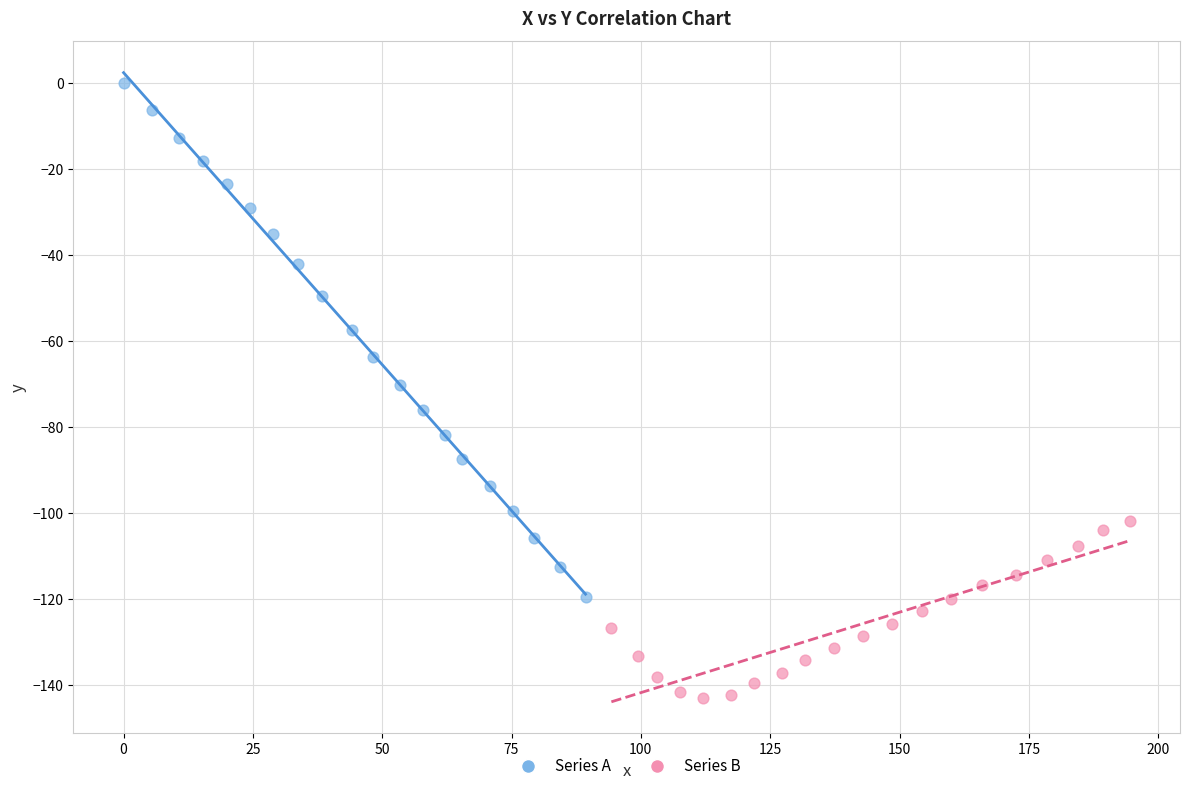

Which series reaches the minimum Y coordinate?

Series B